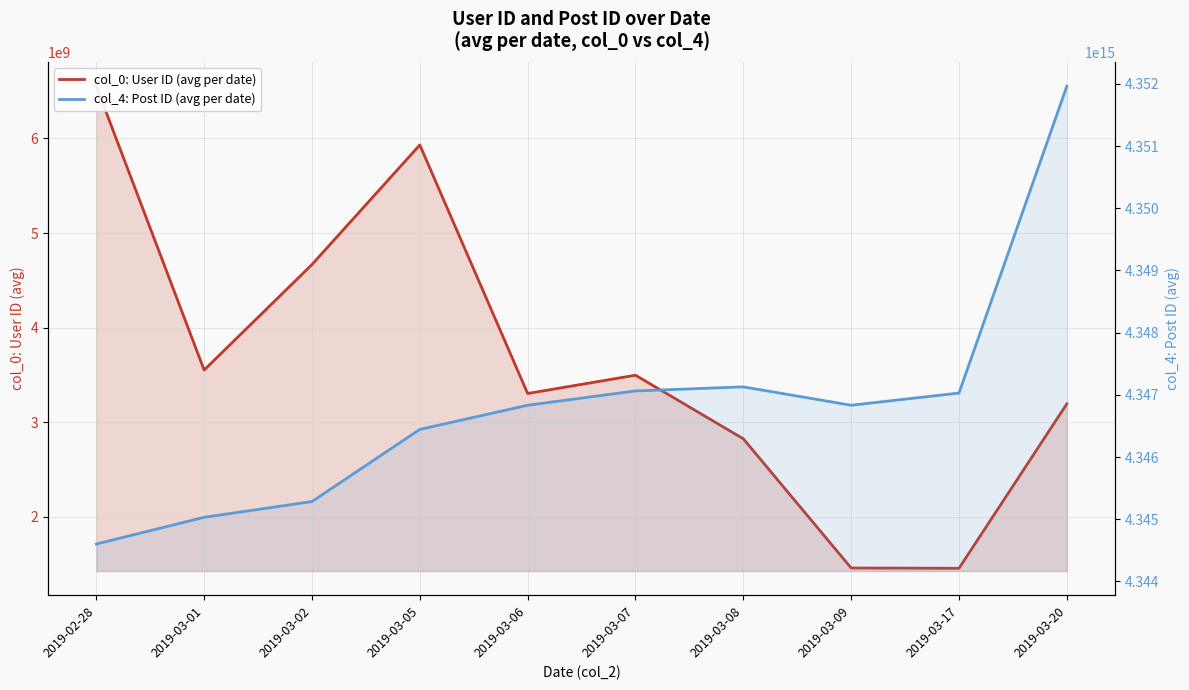

What is the value of the col_0: User ID (avg per date) point at the 2nd from the left?

3552200535.0